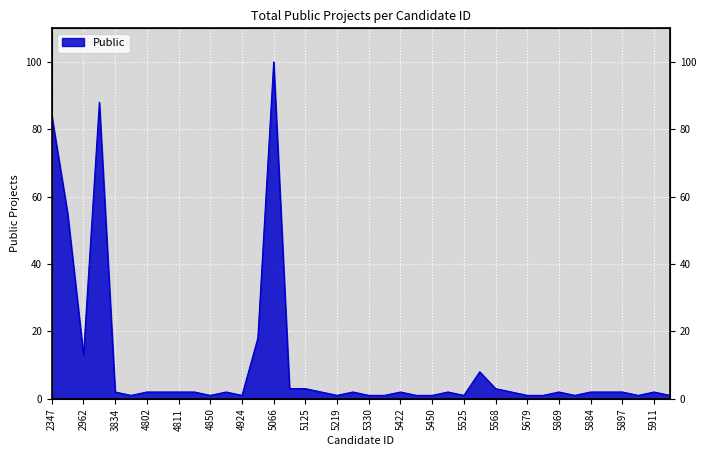

Rank the categories by value from lowest to highest.

4800, 4850, 4924, 5219, 5330, 5414, 5429, 5450, 5525, 5679, 5680, 5881, 5907, 5914, 3834, 4802, 4805, 4811, 4831, 4857, 5139, 5266, 5422, 5489, 5677, 5869, 5884, 5894, 5897, 5911, 5076, 5125, 5568, 5533, 2962, 5062, 2575, 2347, 3832, 5066